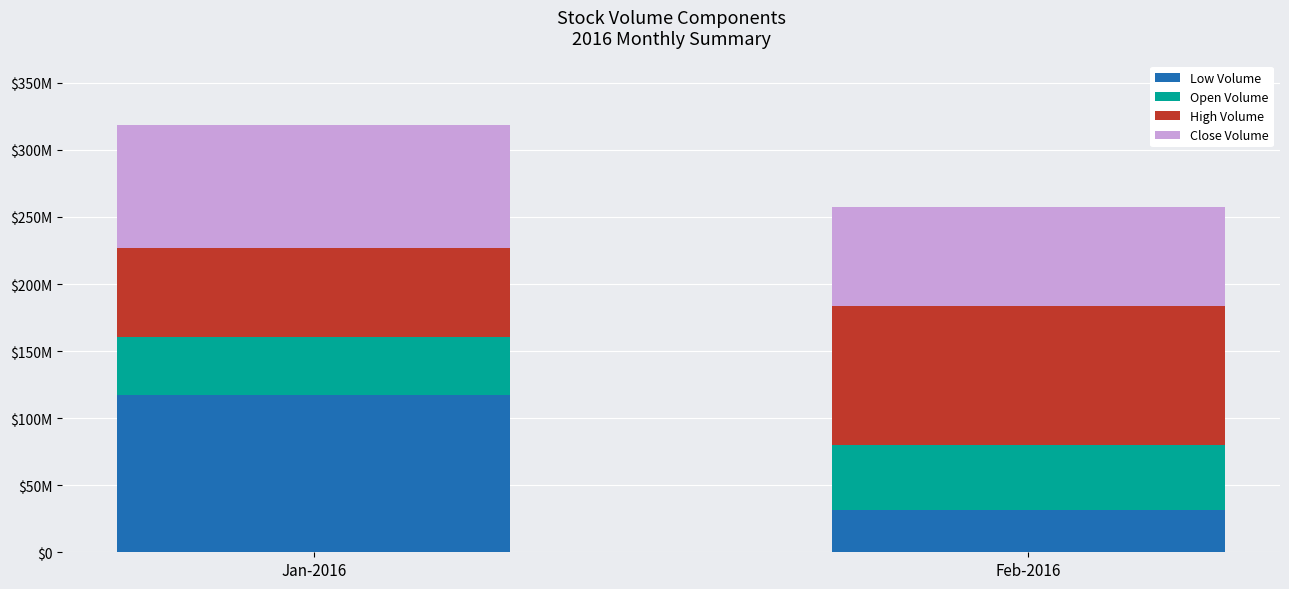

What is the sum of all Low Volume values?

148942581